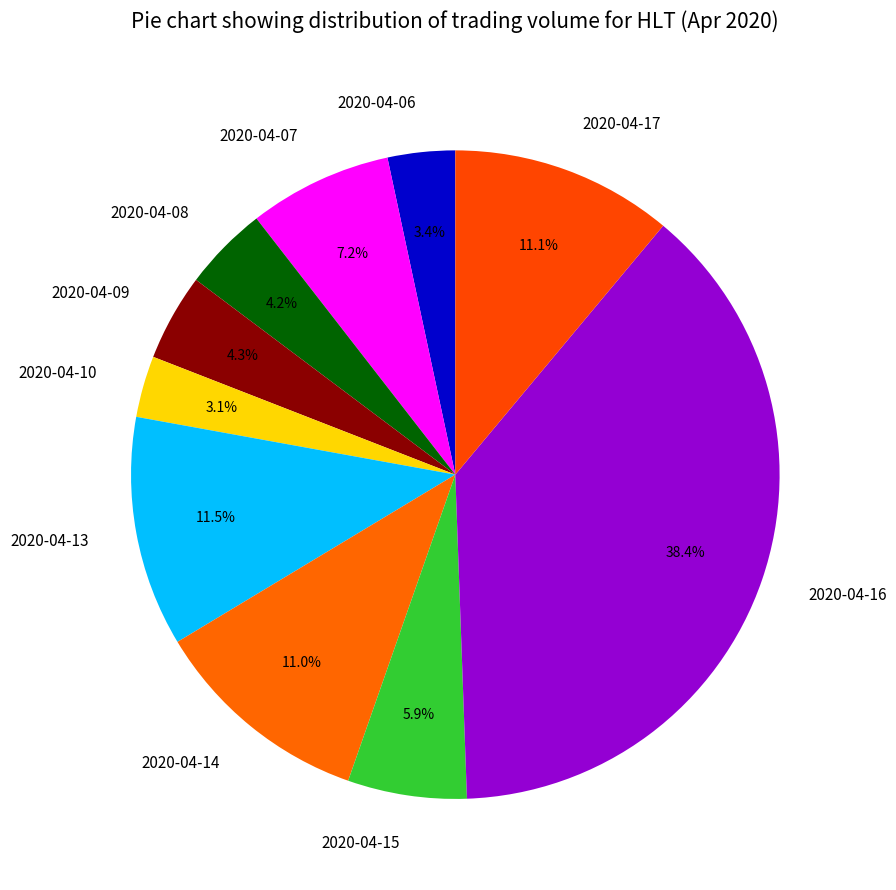

How many slices are in this pie chart?

10